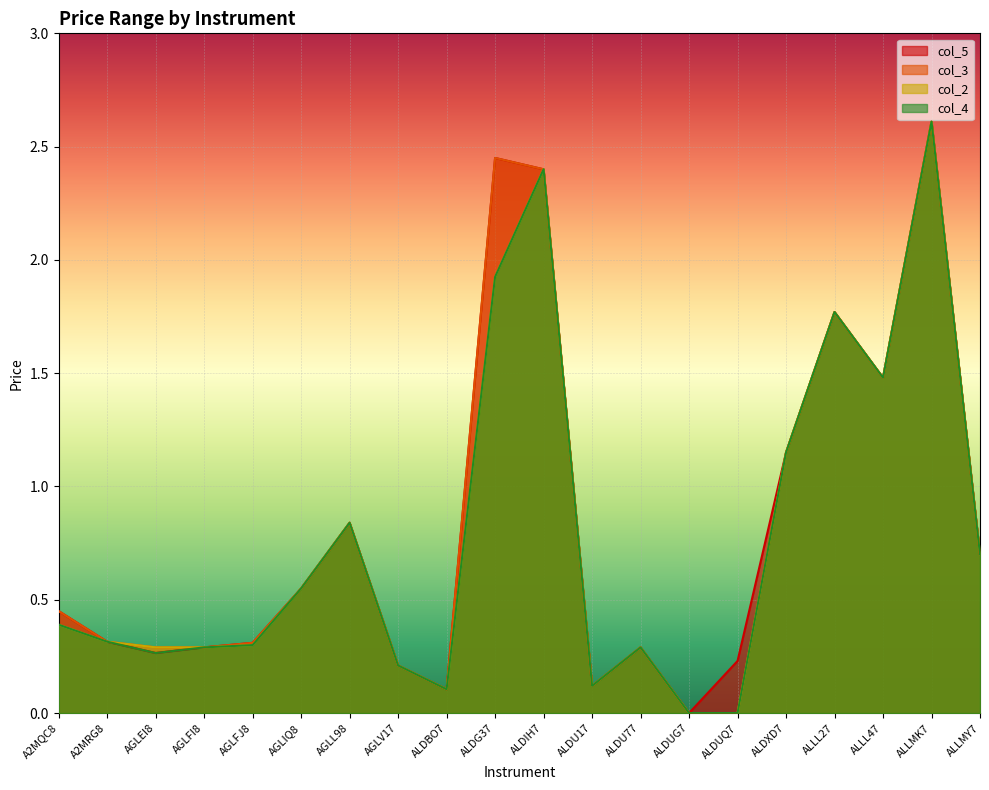

Is it true that col_2 equals 0.2 at ALDU77?

False